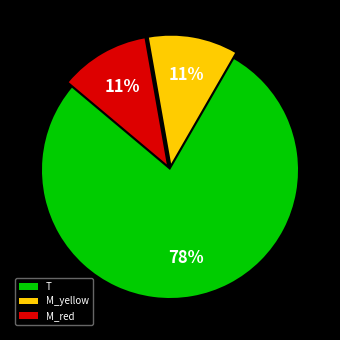

Is there any slice that represents more than half of the pie?

Yes